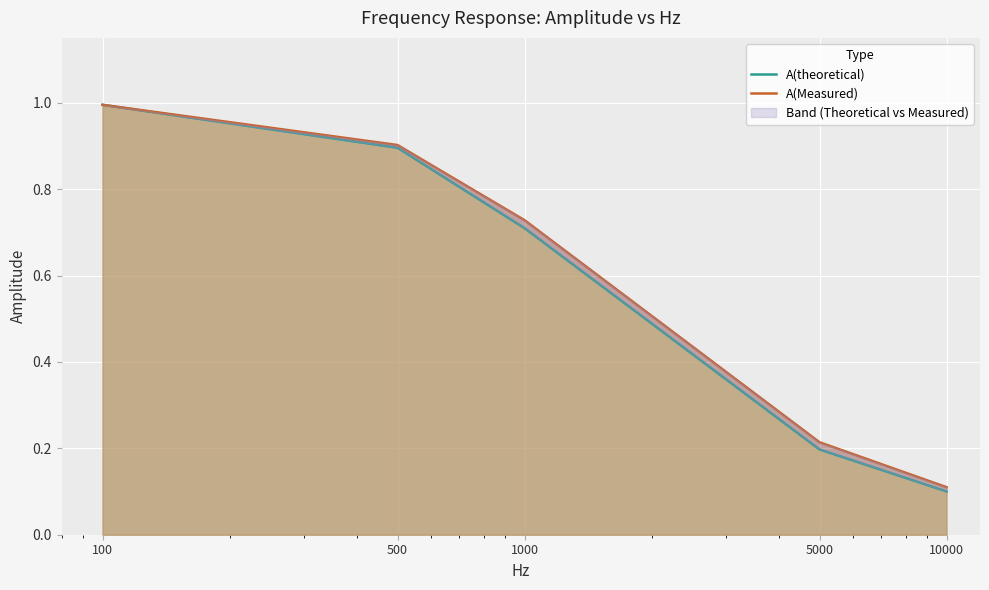

What is the total value across all series at 100?

2.0